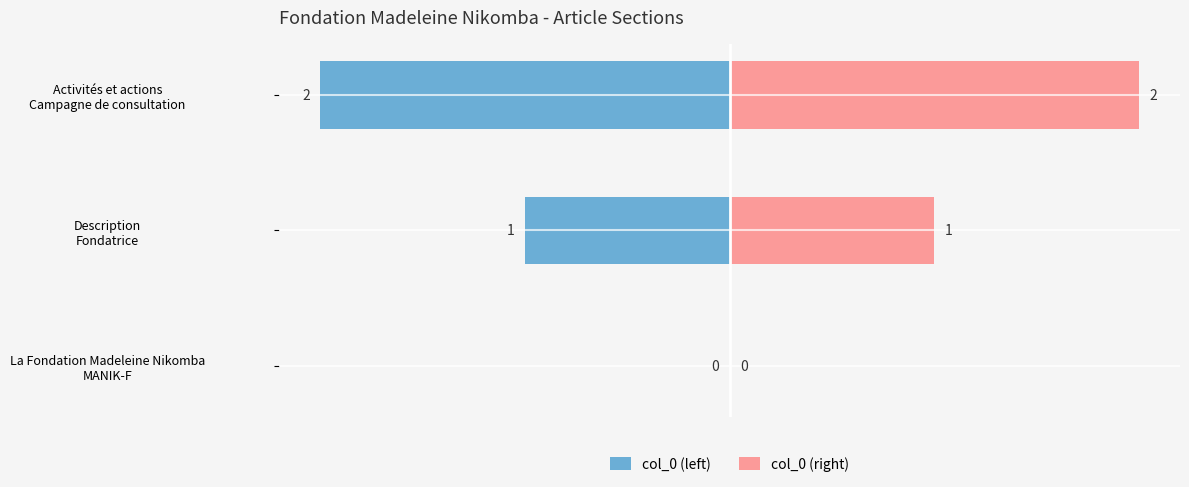

What is the value of the col_0 (right) bar at the 2nd from the left?

1